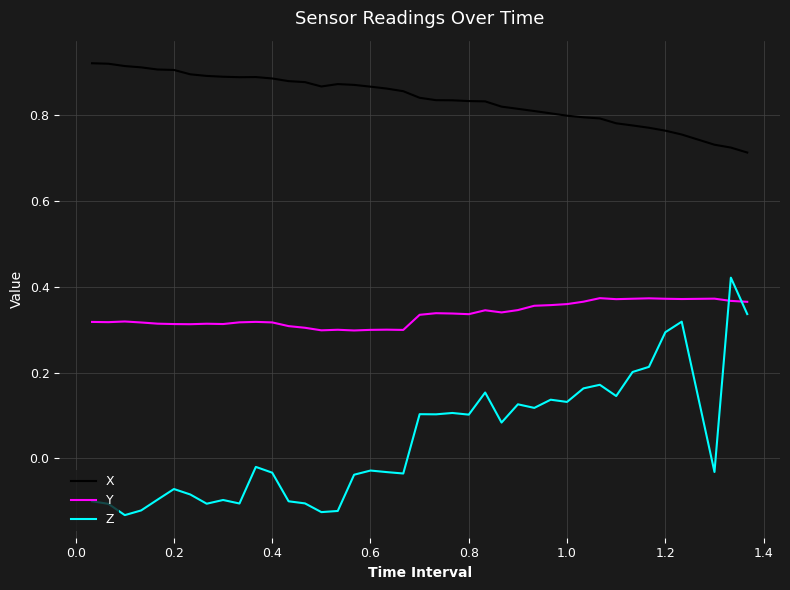

Which series has the widest spread of values?

Z